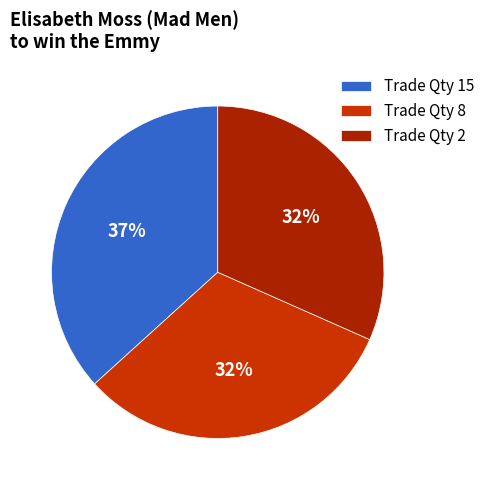

What is the smallest slice in the pie chart?

8